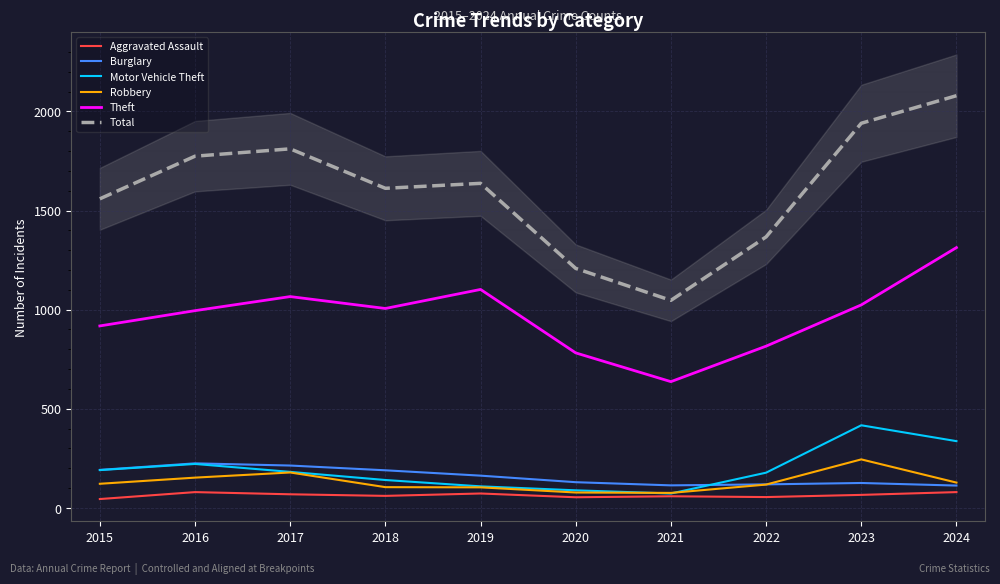

At 2022, list the series in order from smallest to largest.

Aggravated Assault, Robbery, Burglary, Motor Vehicle Theft, Theft, Total